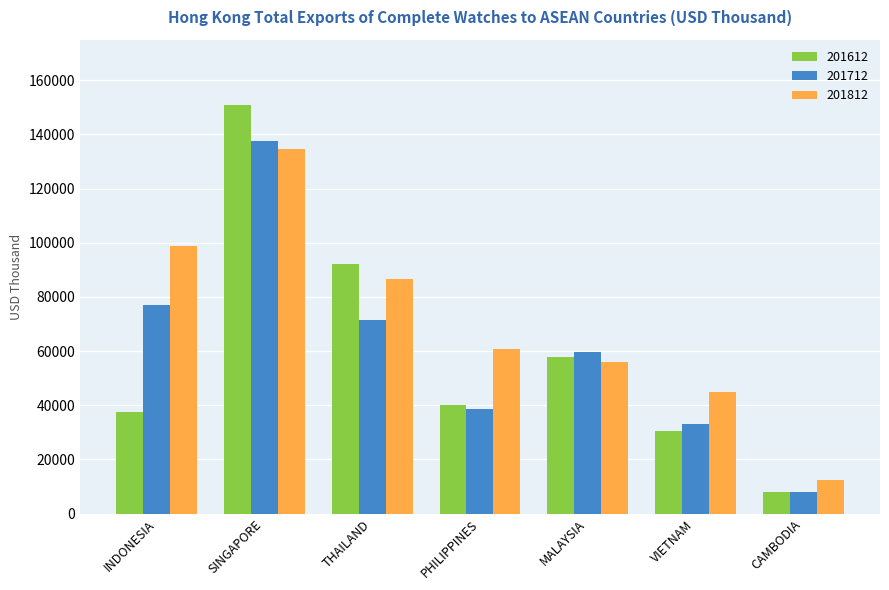

What is the difference between the maximum and minimum values in the 201712 series?

129798.8